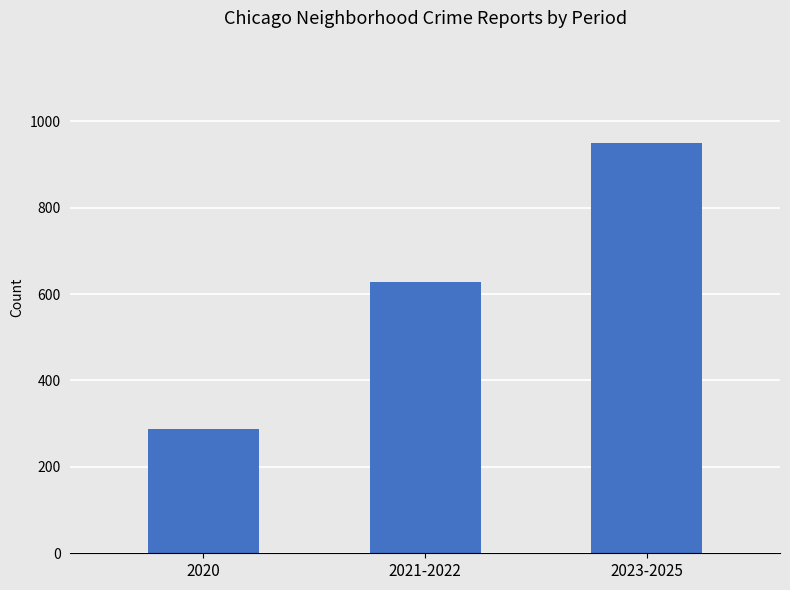

What is the approximate value at 2020, to the nearest 10?

290